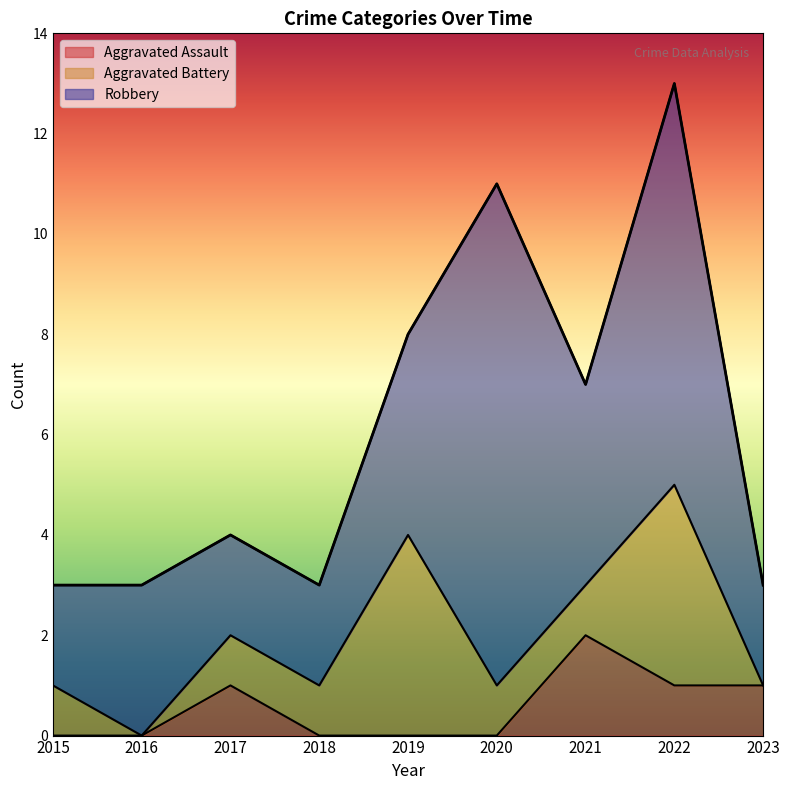

What is the difference between the highest and lowest values at 2023?

2